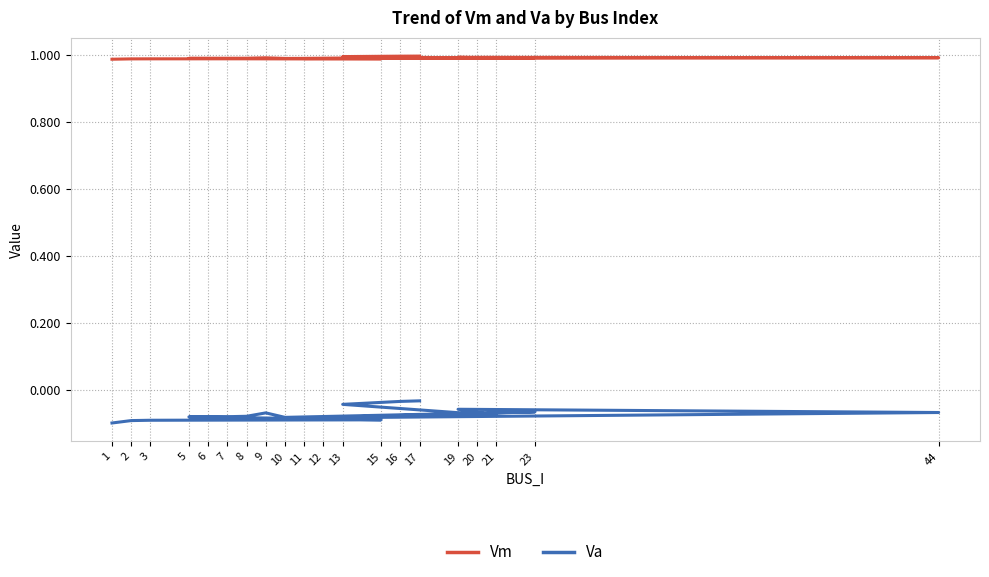

At which category is the sum across all series the highest?

17